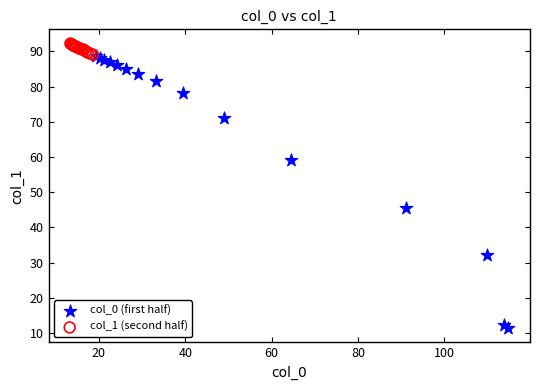

Which series reaches the maximum Y coordinate?

col_1 (second half)